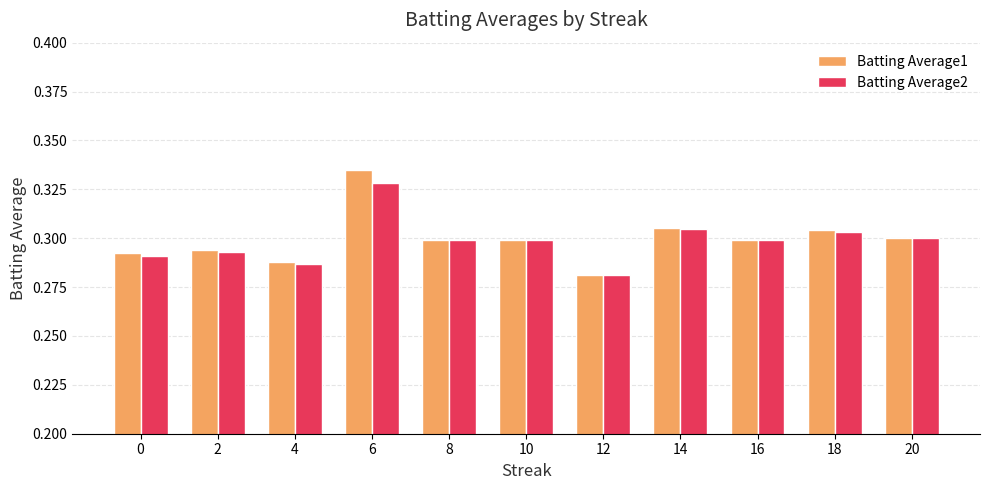

What is the total value across all series at 0?

0.6